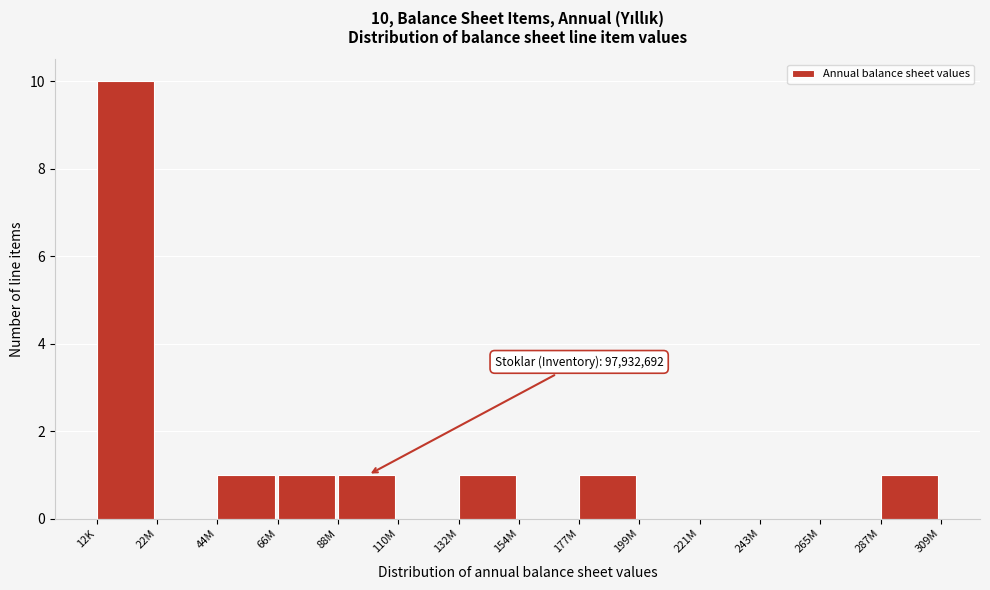

Reading left to right, list all the values displayed in this chart.

12K=10	22M=0	44M=1	66M=1	88M=1	110M=0	132M=1	154M=0	177M=1	199M=0	221M=0	243M=0	265M=0	287M=1